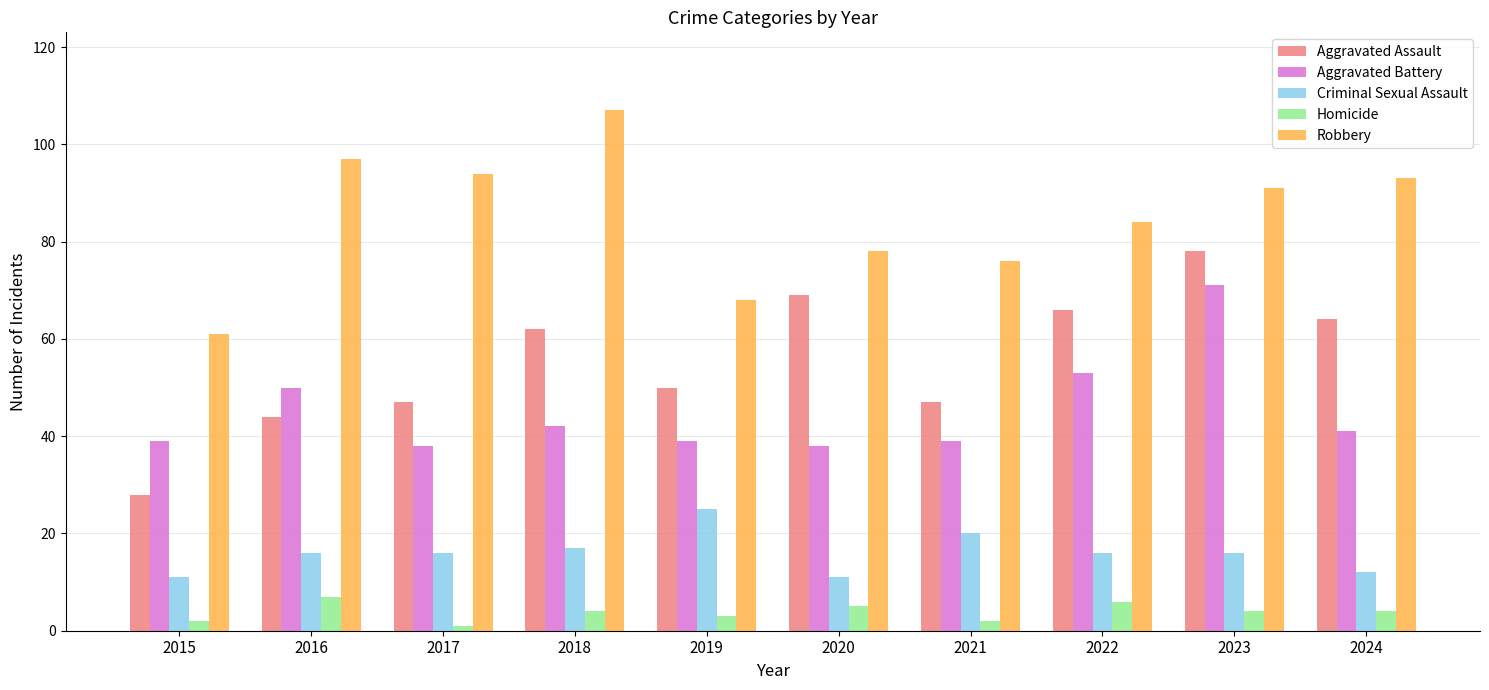

What is the minimum value for Robbery?

61